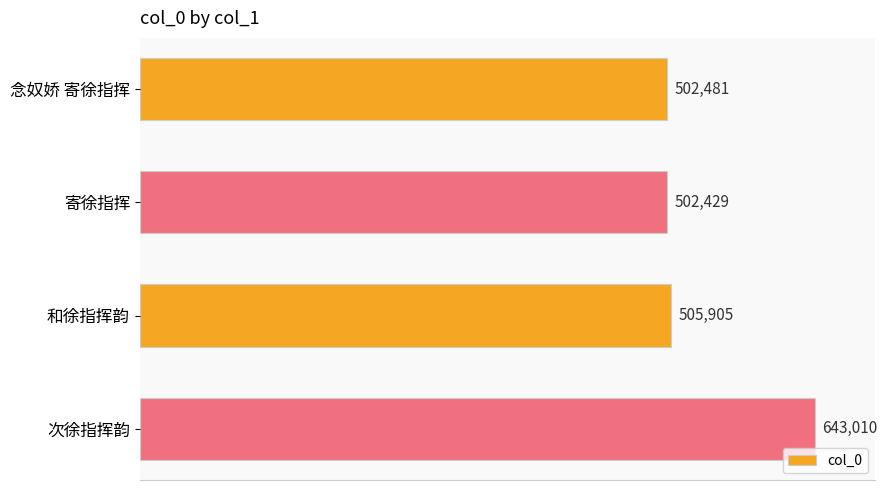

How many values are below 505905?

2